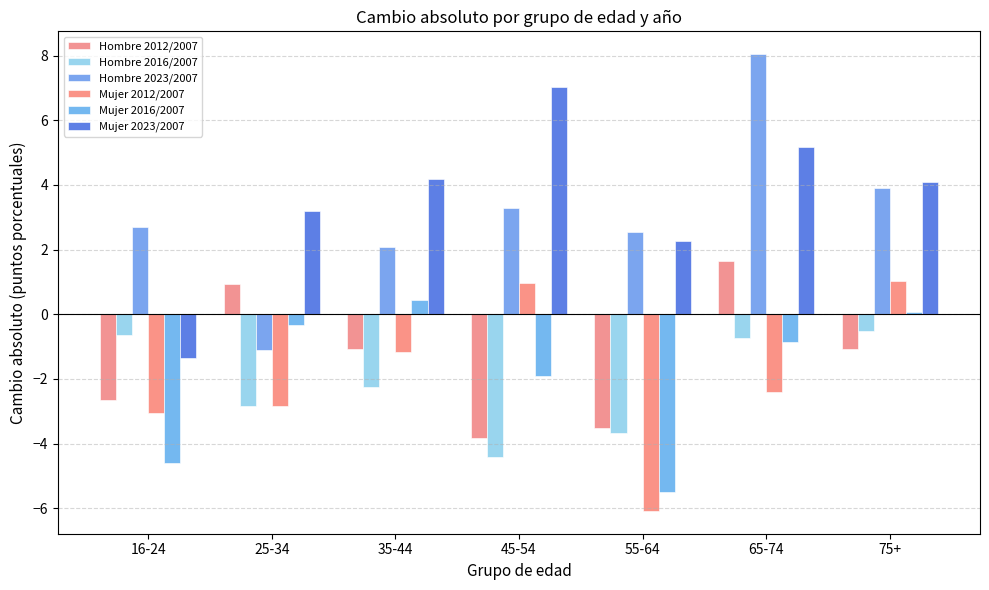

Which category has the lowest value in the Mujer 2016/2007 series?

55-64